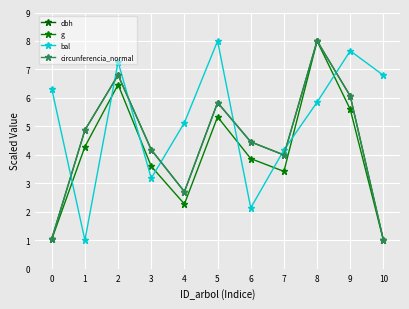

List the labels in order of dbh value, largest first.

8, 2, 9, 5, 1, 6, 3, 7, 4, 0, 10